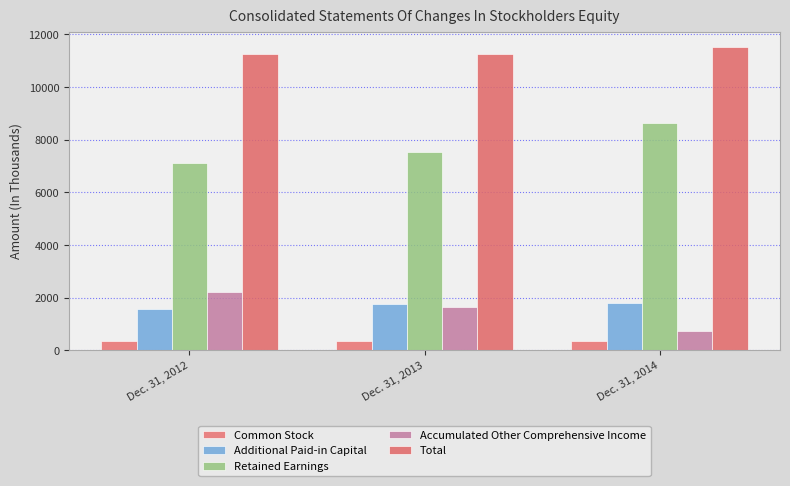

Is the value of Accumulated Other Comprehensive Income at Dec. 31, 2012 greater than the value of Additional Paid-in Capital at Dec. 31, 2013?

Yes